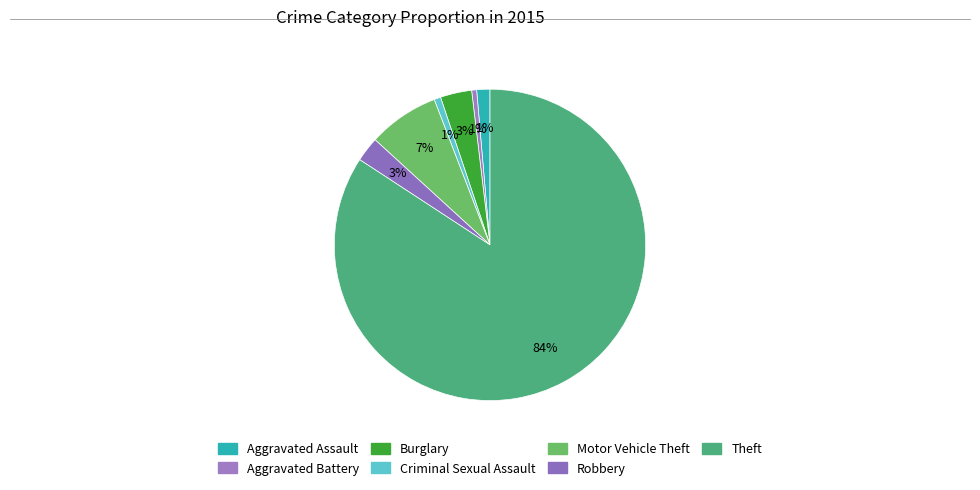

To the nearest percent, what is the difference between the Aggravated Assault and Motor Vehicle Theft slice percentages?

6%